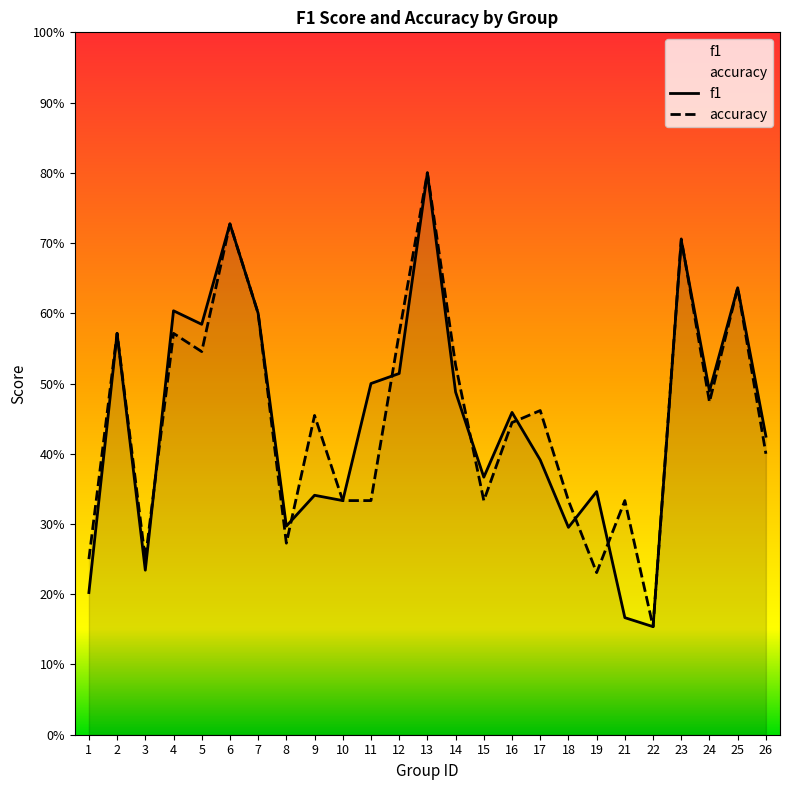

At which category is the sum across all series the highest?

13